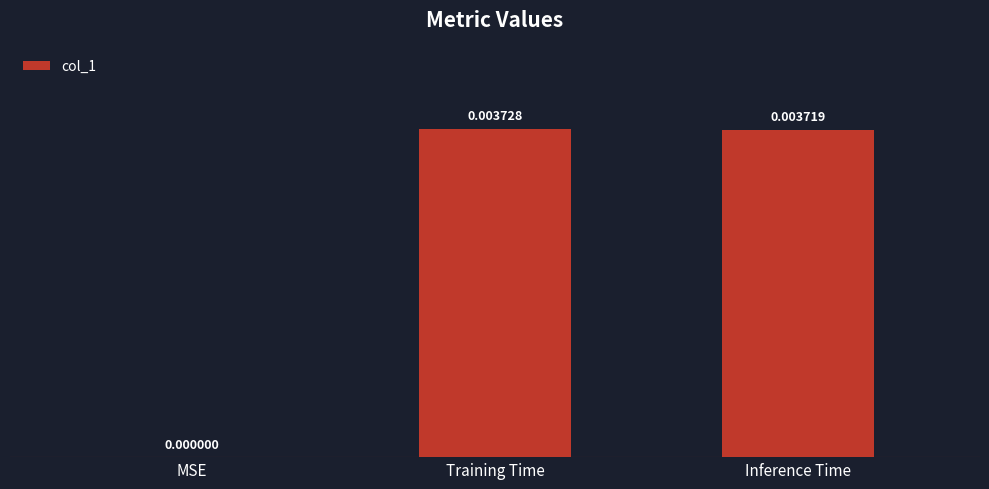

Does the chart contain stacked bars?

No